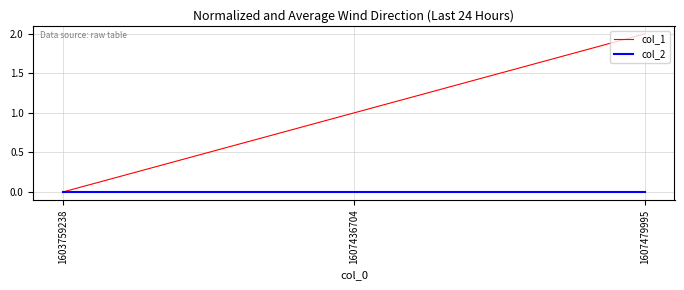

Which series has the largest total across all categories?

col_1